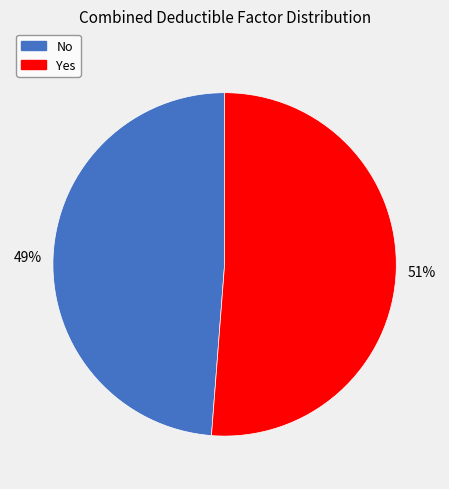

Rank the categories by value from lowest to highest.

No, Yes